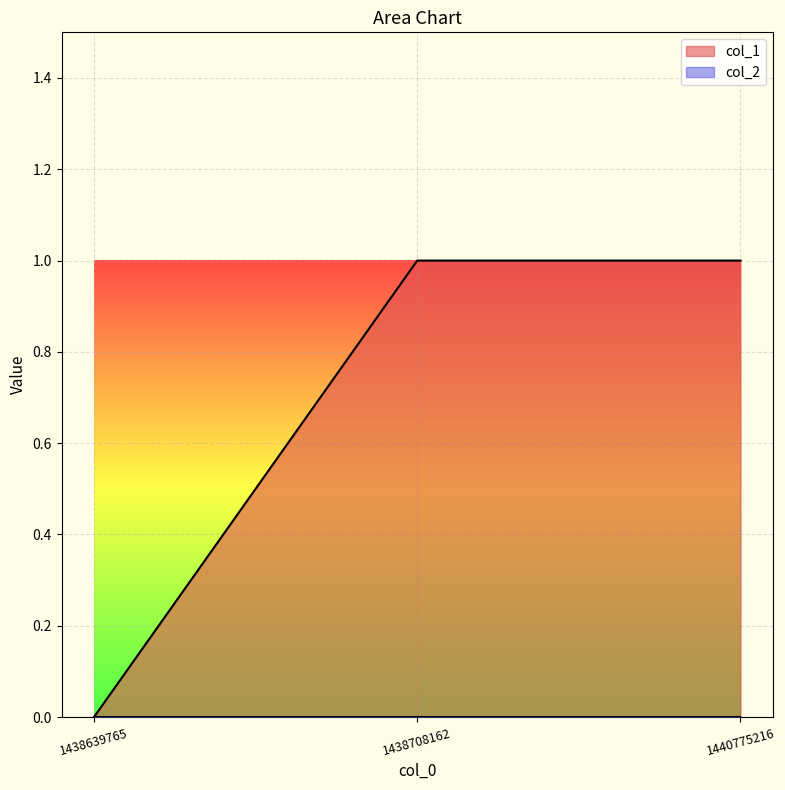

Reading left to right, list all the values displayed in this chart.

1438639765=0	1438708162=1	1440775216=1